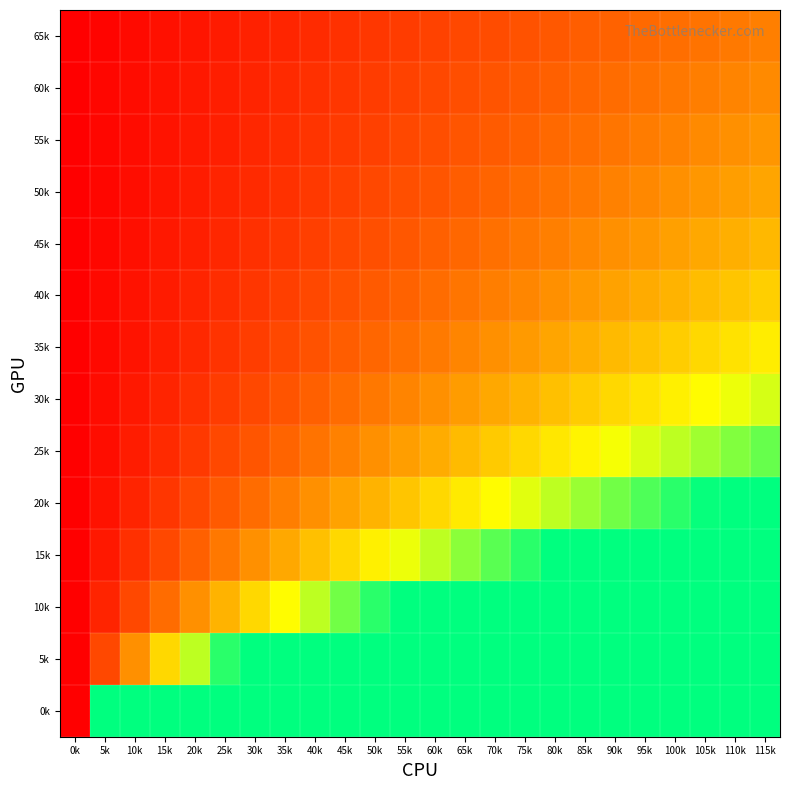

Reading right to left, what are all the values shown in this chart?

0k: 115k=1.0	110k=1.0	105k=1.0	100k=1.0	95k=1.0	90k=1.0	85k=1.0	80k=1.0	75k=1.0	70k=1.0	65k=1.0	60k=1.0	55k=1.0	50k=1.0	45k=1.0	40k=1.0	35k=1.0	30k=1.0	25k=1.0	20k=1.0	15k=1.0	10k=1.0	5k=1.0	0k=0.0
5k: 115k=1.0	110k=1.0	105k=1.0	100k=1.0	95k=1.0	90k=1.0	85k=1.0	80k=1.0	75k=1.0	70k=1.0	65k=1.0	60k=1.0	55k=1.0	50k=1.0	45k=1.0	40k=1.0	35k=1.0	30k=1.0	25k=0.9	20k=0.8	15k=0.6	10k=0.4	5k=0.2	0k=0.0
10k: 115k=1.0	110k=1.0	105k=1.0	100k=1.0	95k=1.0	90k=1.0	85k=1.0	80k=1.0	75k=1.0	70k=1.0	65k=1.0	60k=1.0	55k=1.0	50k=0.9	45k=0.8	40k=0.8	35k=0.7	30k=0.6	25k=0.5	20k=0.4	15k=0.3	10k=0.2	5k=0.1	0k=0.0
15k: 115k=1.0	110k=1.0	105k=1.0	100k=1.0	95k=1.0	90k=1.0	85k=1.0	80k=1.0	75k=0.9	70k=0.9	65k=0.8	60k=0.8	55k=0.7	50k=0.6	45k=0.6	40k=0.5	35k=0.4	30k=0.4	25k=0.3	20k=0.3	15k=0.2	10k=0.1	5k=0.1	0k=0.0
20k: 115k=1.0	110k=1.0	105k=1.0	100k=0.9	95k=0.9	90k=0.8	85k=0.8	80k=0.8	75k=0.7	70k=0.7	65k=0.6	60k=0.6	55k=0.5	50k=0.5	45k=0.4	40k=0.4	35k=0.3	30k=0.3	25k=0.2	20k=0.2	15k=0.1	10k=0.1	5k=0.0	0k=0.0
25k: 115k=0.9	110k=0.8	105k=0.8	100k=0.8	95k=0.7	90k=0.7	85k=0.6	80k=0.6	75k=0.6	70k=0.5	65k=0.5	60k=0.5	55k=0.4	50k=0.4	45k=0.3	40k=0.3	35k=0.3	30k=0.2	25k=0.2	20k=0.2	15k=0.1	10k=0.1	5k=0.0	0k=0.0
30k: 115k=0.7	110k=0.7	105k=0.7	100k=0.6	95k=0.6	90k=0.6	85k=0.5	80k=0.5	75k=0.5	70k=0.4	65k=0.4	60k=0.4	55k=0.3	50k=0.3	45k=0.3	40k=0.3	35k=0.2	30k=0.2	25k=0.2	20k=0.1	15k=0.1	10k=0.1	5k=0.0	0k=0.0
35k: 115k=0.6	110k=0.6	105k=0.6	100k=0.5	95k=0.5	90k=0.5	85k=0.5	80k=0.4	75k=0.4	70k=0.4	65k=0.3	60k=0.3	55k=0.3	50k=0.3	45k=0.2	40k=0.2	35k=0.2	30k=0.2	25k=0.1	20k=0.1	15k=0.1	10k=0.1	5k=0.0	0k=0.0
40k: 115k=0.5	110k=0.5	105k=0.5	100k=0.5	95k=0.4	90k=0.4	85k=0.4	80k=0.4	75k=0.4	70k=0.3	65k=0.3	60k=0.3	55k=0.3	50k=0.2	45k=0.2	40k=0.2	35k=0.2	30k=0.1	25k=0.1	20k=0.1	15k=0.1	10k=0.0	5k=0.0	0k=0.0
45k: 115k=0.5	110k=0.5	105k=0.4	100k=0.4	95k=0.4	90k=0.4	85k=0.4	80k=0.3	75k=0.3	70k=0.3	65k=0.3	60k=0.3	55k=0.2	50k=0.2	45k=0.2	40k=0.2	35k=0.1	30k=0.1	25k=0.1	20k=0.1	15k=0.1	10k=0.0	5k=0.0	0k=0.0
50k: 115k=0.4	110k=0.4	105k=0.4	100k=0.4	95k=0.4	90k=0.3	85k=0.3	80k=0.3	75k=0.3	70k=0.3	65k=0.2	60k=0.2	55k=0.2	50k=0.2	45k=0.2	40k=0.2	35k=0.1	30k=0.1	25k=0.1	20k=0.1	15k=0.1	10k=0.0	5k=0.0	0k=0.0
55k: 115k=0.4	110k=0.4	105k=0.4	100k=0.3	95k=0.3	90k=0.3	85k=0.3	80k=0.3	75k=0.3	70k=0.2	65k=0.2	60k=0.2	55k=0.2	50k=0.2	45k=0.2	40k=0.1	35k=0.1	30k=0.1	25k=0.1	20k=0.1	15k=0.1	10k=0.0	5k=0.0	0k=0.0
60k: 115k=0.4	110k=0.3	105k=0.3	100k=0.3	95k=0.3	90k=0.3	85k=0.3	80k=0.3	75k=0.2	70k=0.2	65k=0.2	60k=0.2	55k=0.2	50k=0.2	45k=0.1	40k=0.1	35k=0.1	30k=0.1	25k=0.1	20k=0.1	15k=0.0	10k=0.0	5k=0.0	0k=0.0
65k: 115k=0.3	110k=0.3	105k=0.3	100k=0.3	95k=0.3	90k=0.3	85k=0.2	80k=0.2	75k=0.2	70k=0.2	65k=0.2	60k=0.2	55k=0.2	50k=0.1	45k=0.1	40k=0.1	35k=0.1	30k=0.1	25k=0.1	20k=0.1	15k=0.0	10k=0.0	5k=0.0	0k=0.0